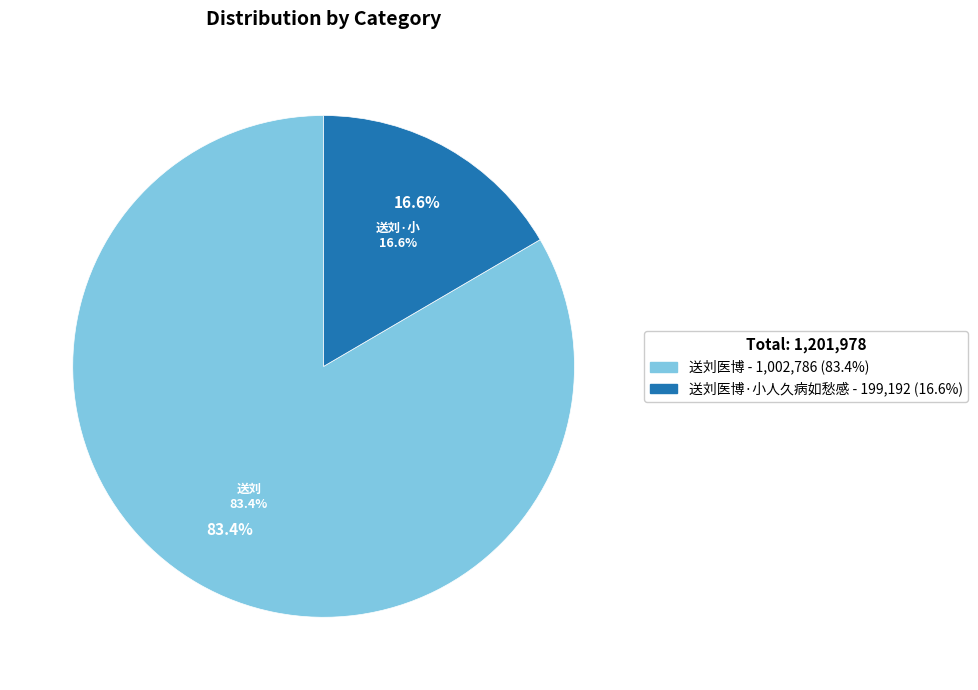

How many slices are in this pie chart?

2